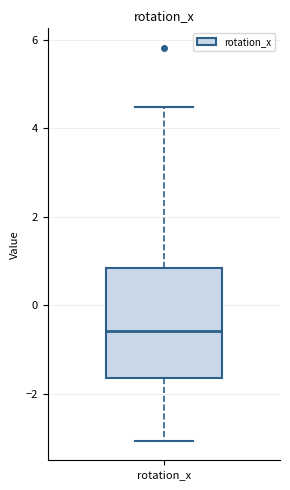

Transcribe this box plot: give where the median line is, the range the box spans, and where the two whiskers end, as read against the y-axis. The values are not printed on the chart, so give them approximately, as read against the axis.

median -0.6, box -1.6 to 0.8, whiskers -3.0 to 4.4